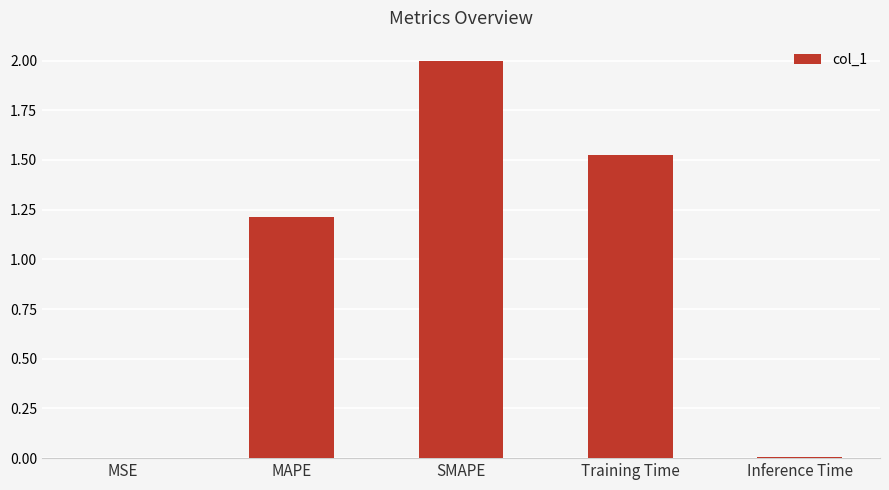

The value at MAPE is 1.2. True or false?

True